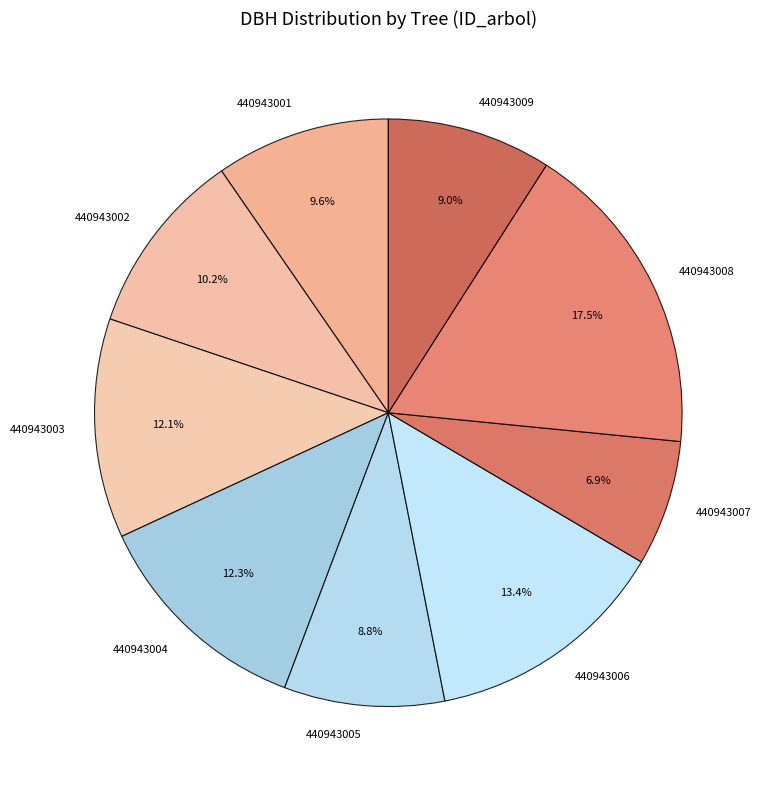

Which category has the biggest portion of the pie?

440943008